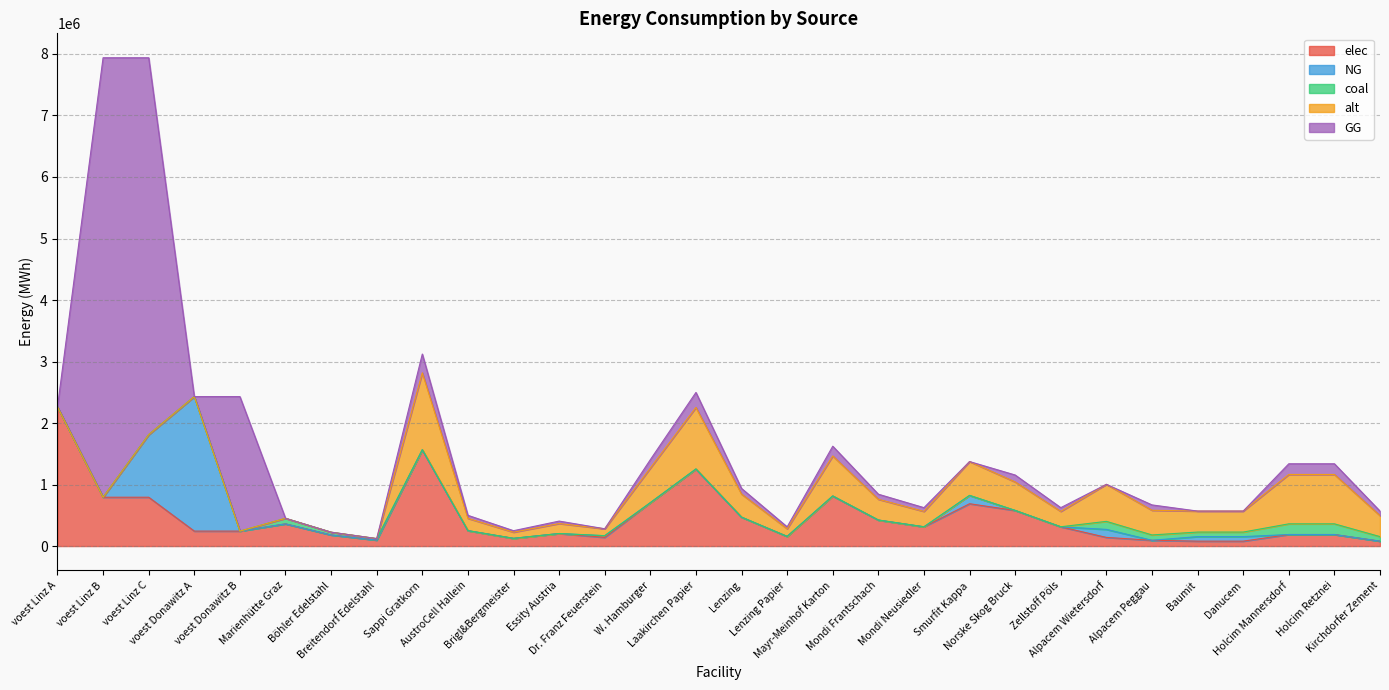

The elec series shows 422092.1 at voest Donawitz A. True or false?

False